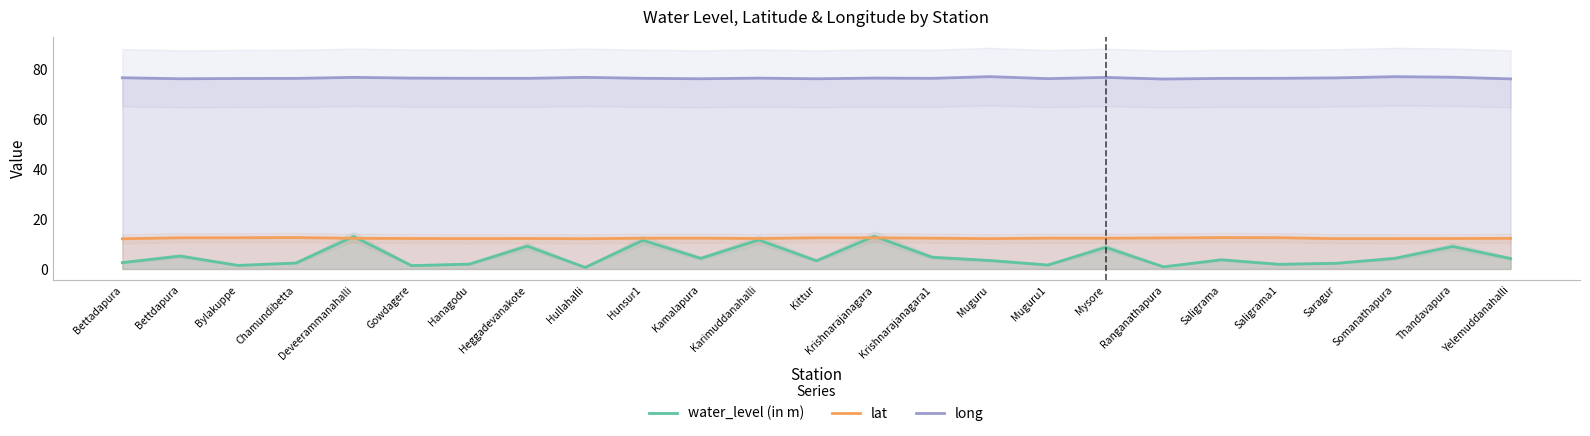

Which category has the highest value in the long series?

Muguru